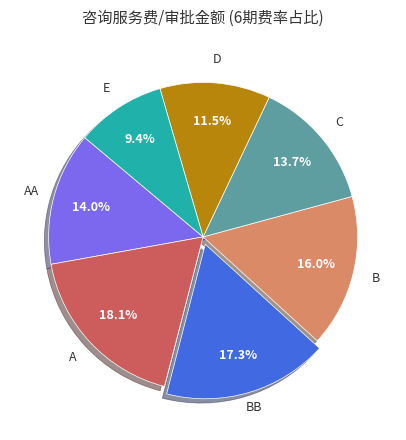

Count the number of slices in the pie.

7